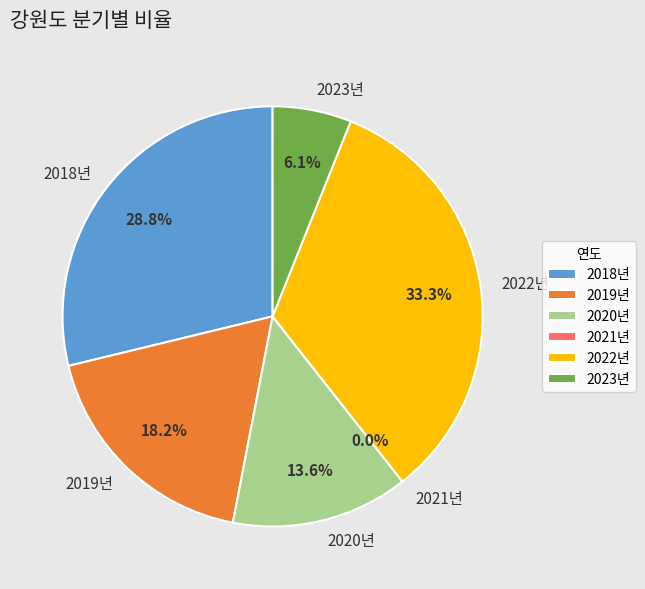

The 2018년 slice represents 23% of the pie. True or false?

False